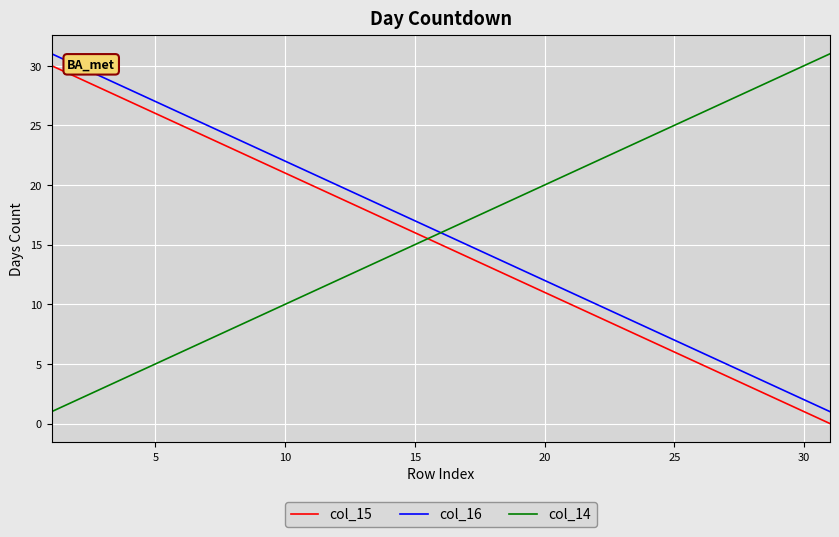

True or false: col_14 has more than 0 points higher than both neighbors.

False